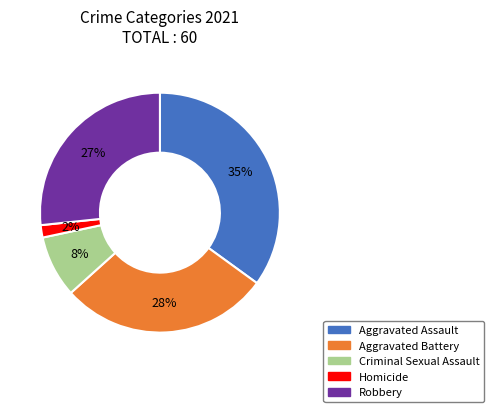

How many slices are in this pie chart?

5